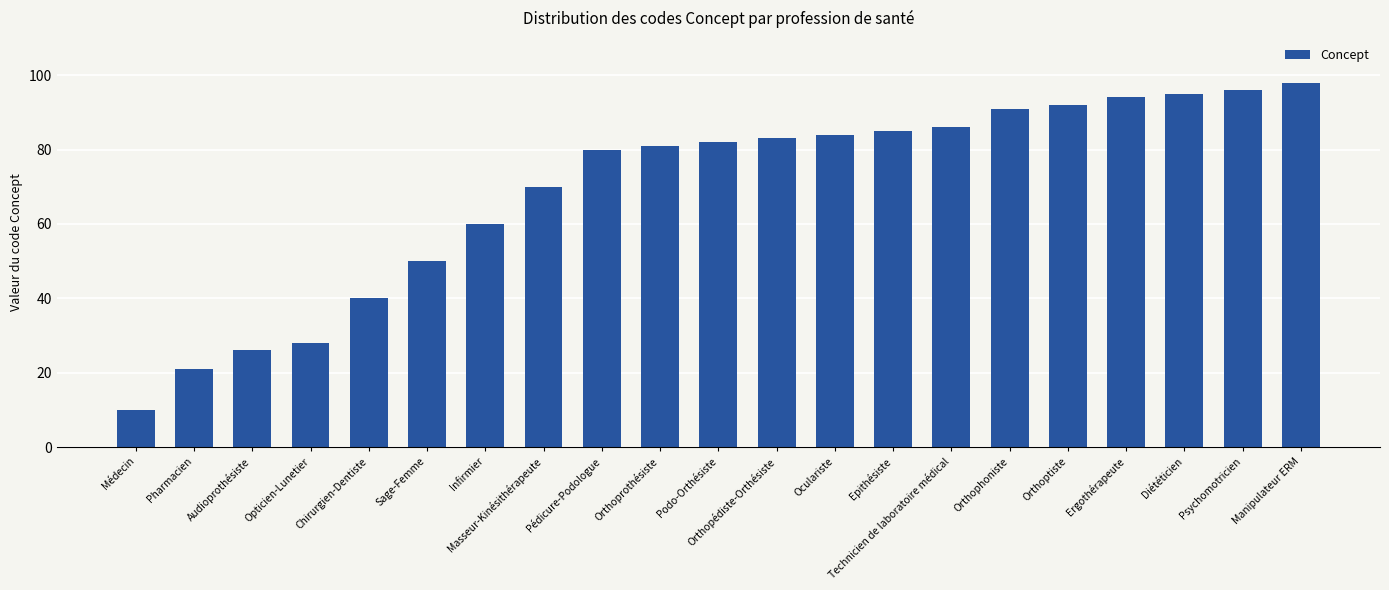

Does the chart contain stacked bars?

No